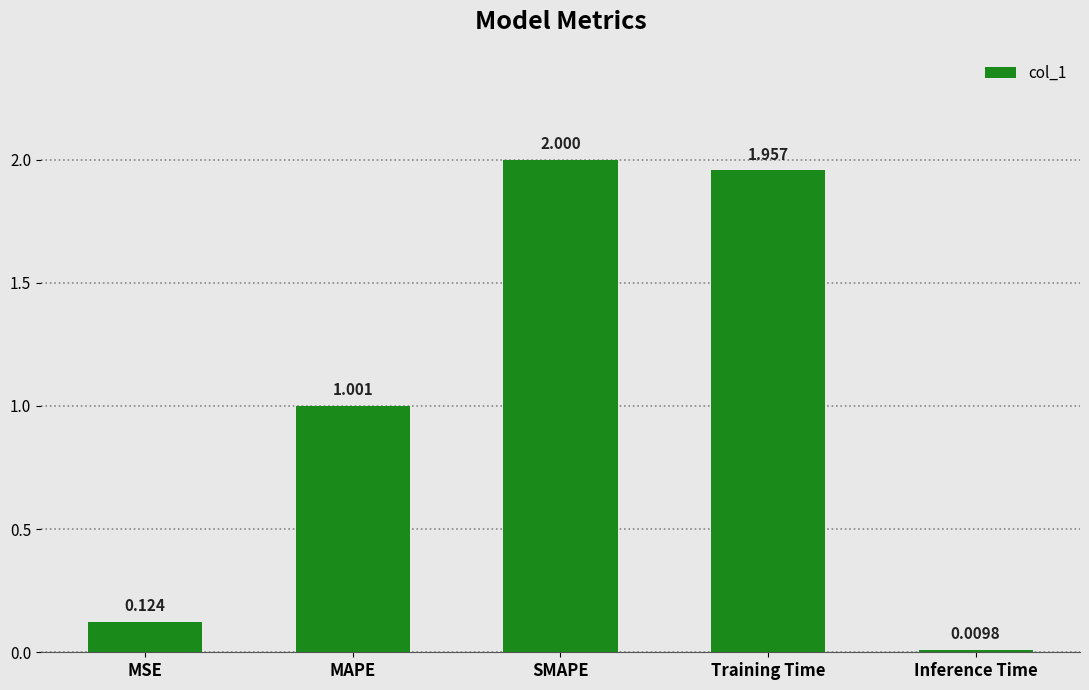

Where does the data first go above 1?

MAPE